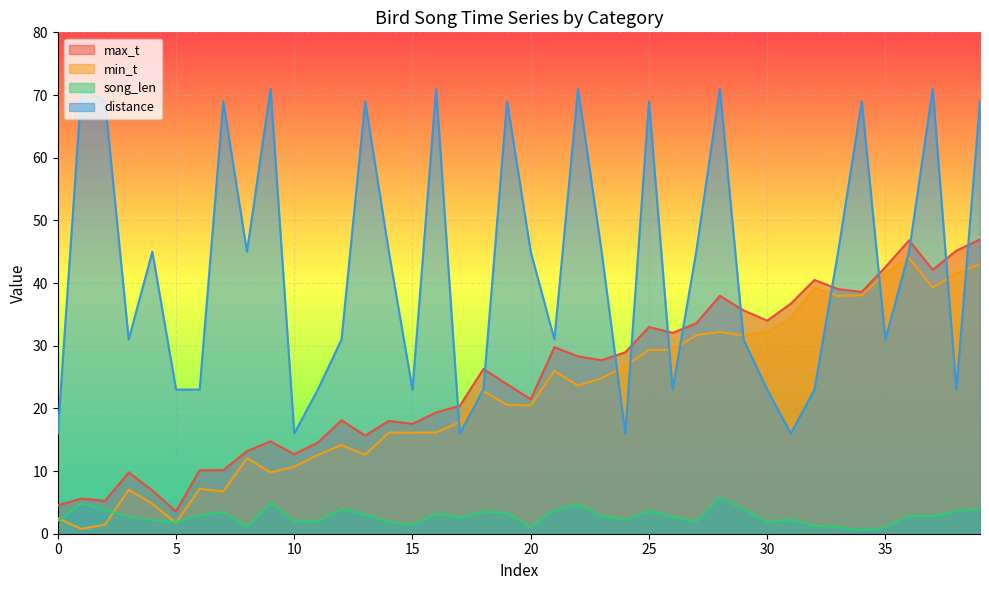

What is the minimum value shown in the chart?

0.5